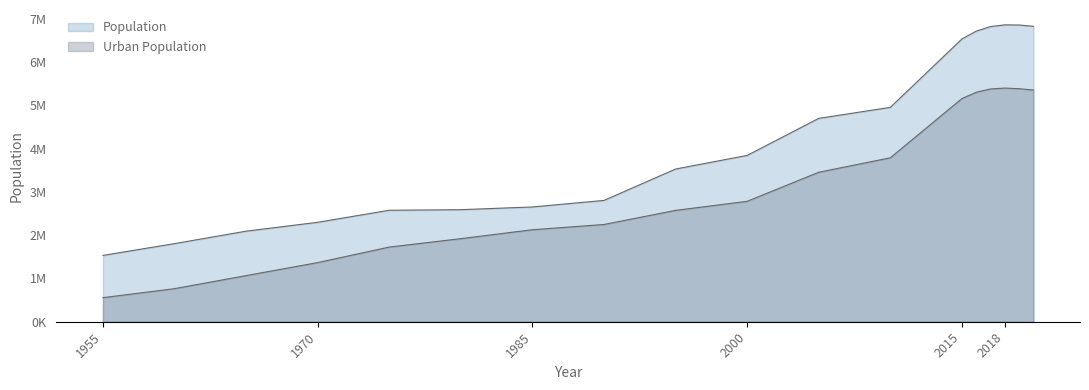

Which series has the largest total across all categories?

Population